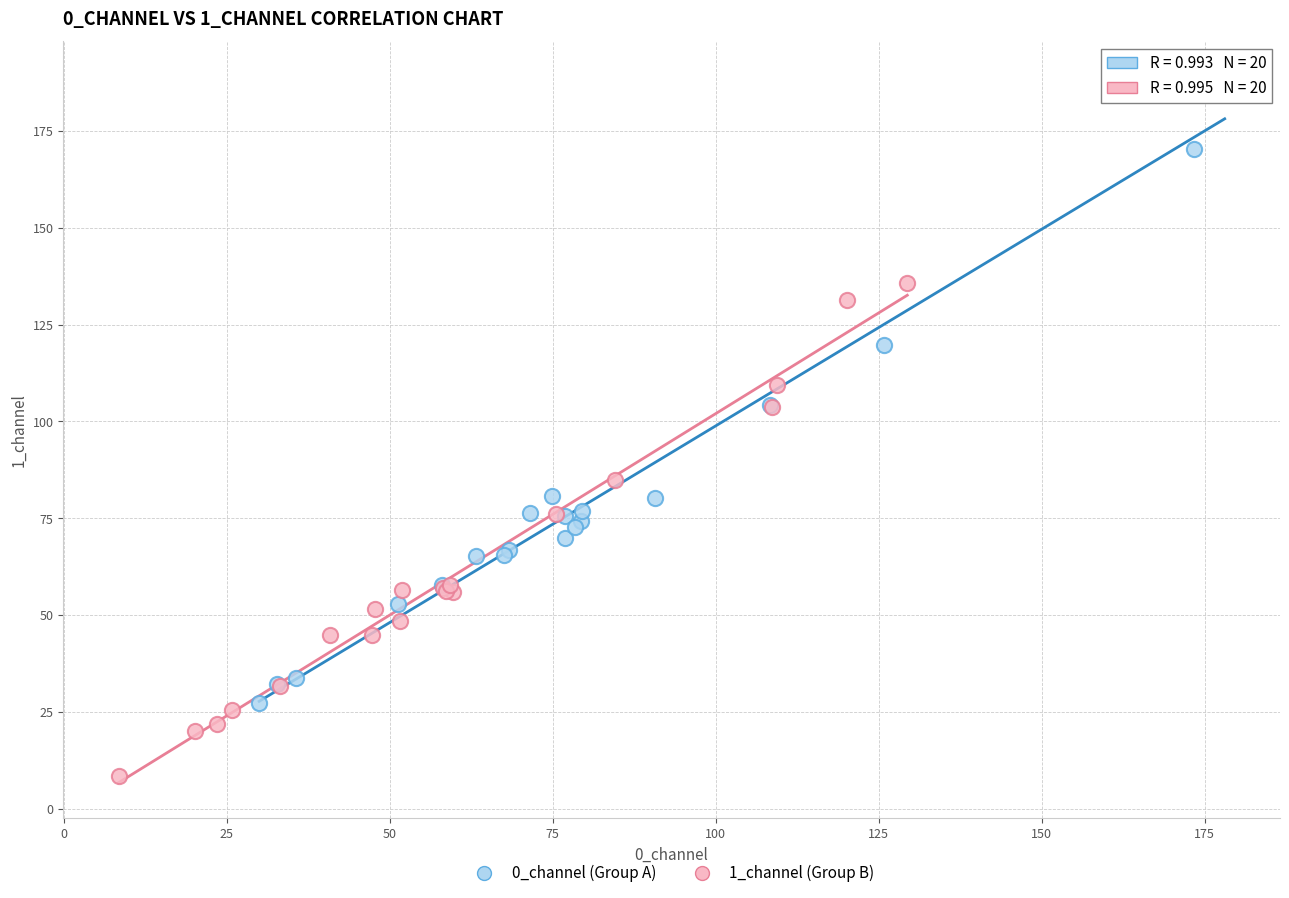

What are all the series names shown in the legend?

0_channel (Group A), 1_channel (Group B)